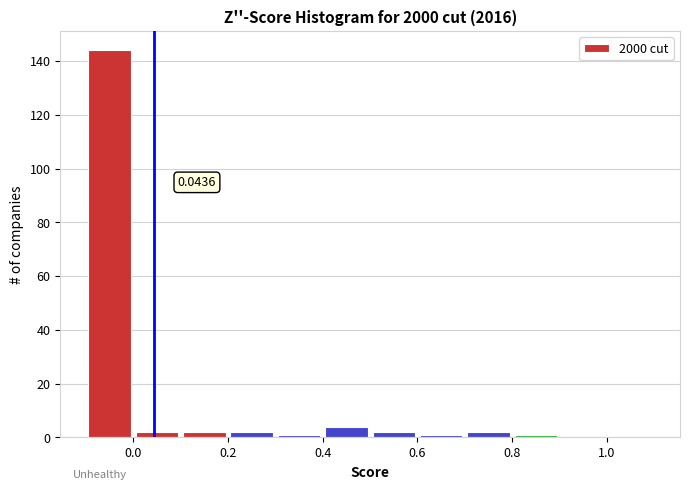

Over which range of the x-axis is the bar tallest?

-0.1 to 0.0